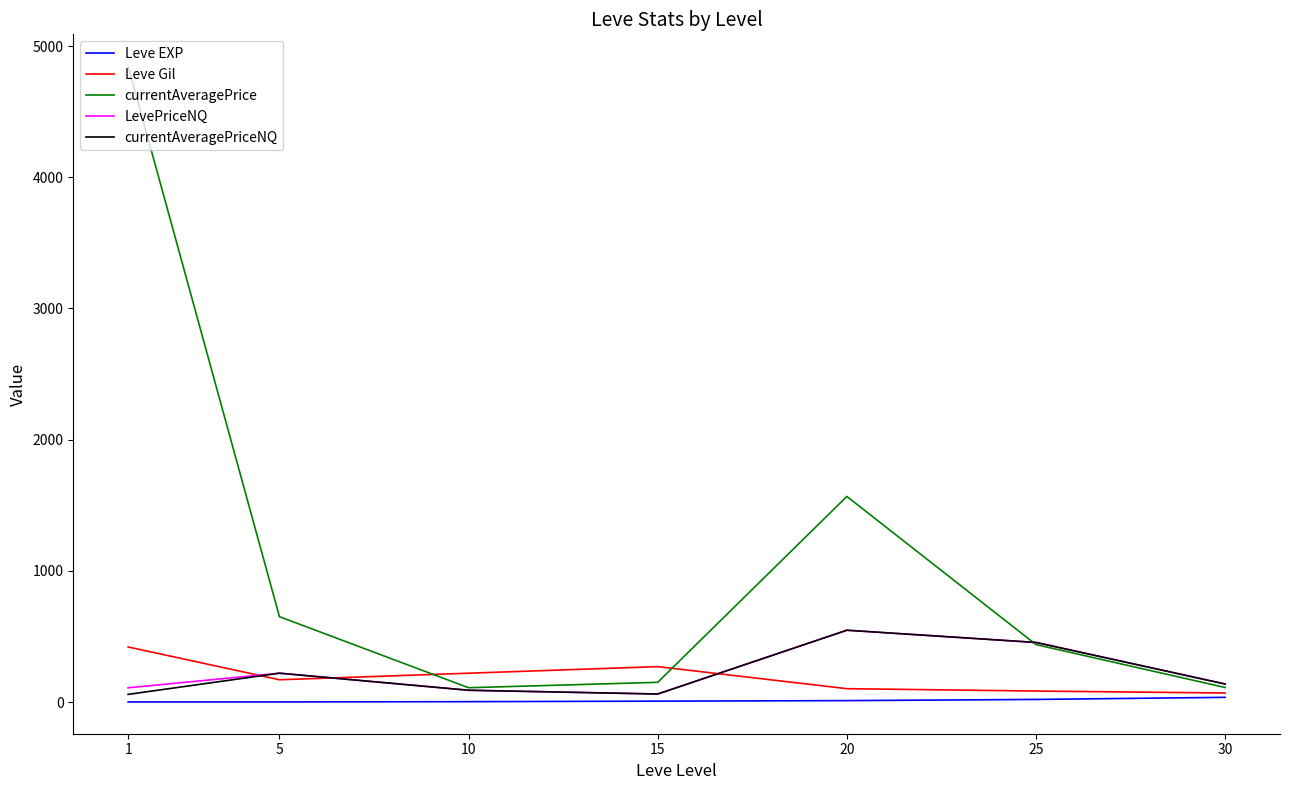

What is the maximum value shown in the chart?

4847.0